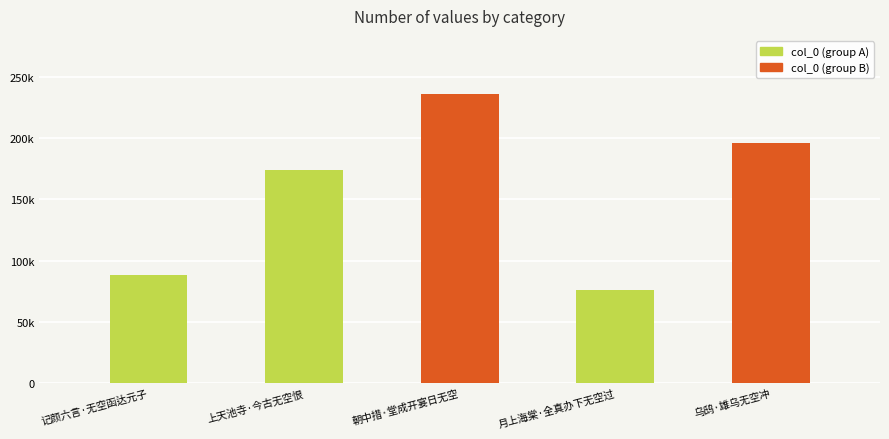

Are the bars horizontal?

No